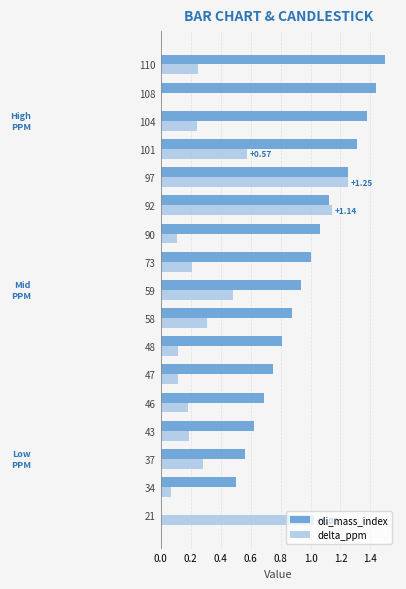

What is the sum of all delta_ppm values?

6.5